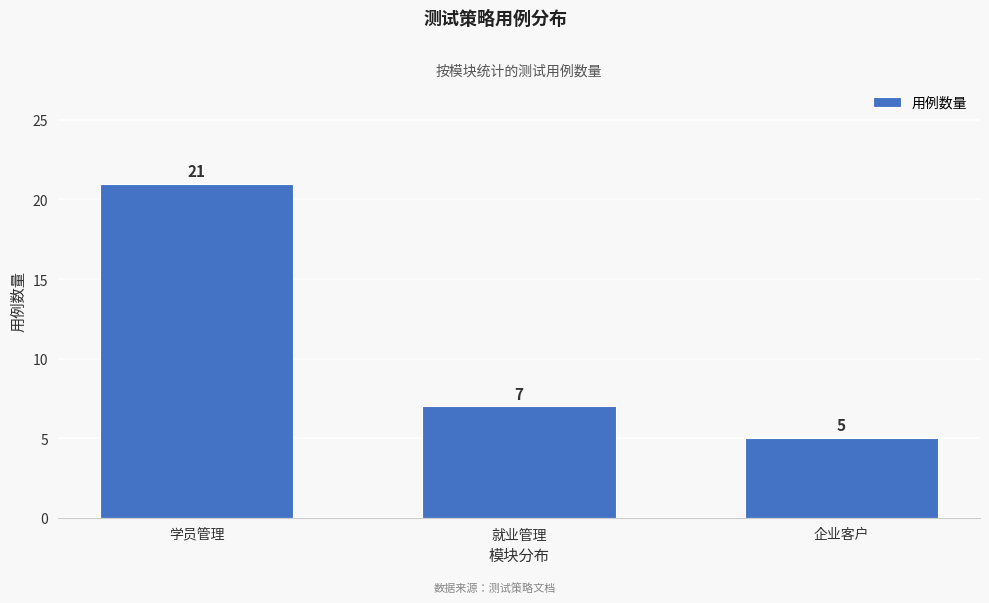

Reading left to right, what are all the values shown in this chart?

21	7	5